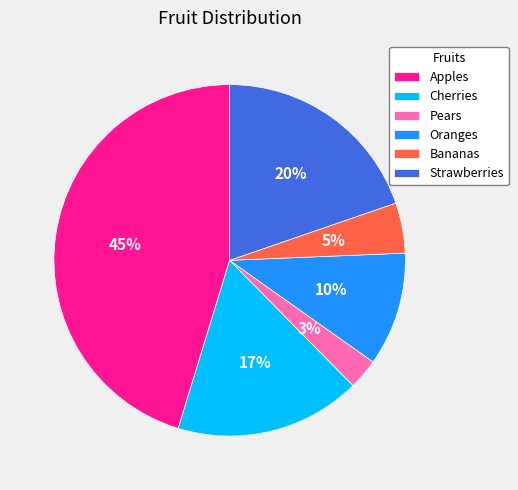

Which slice is the smallest?

Pears